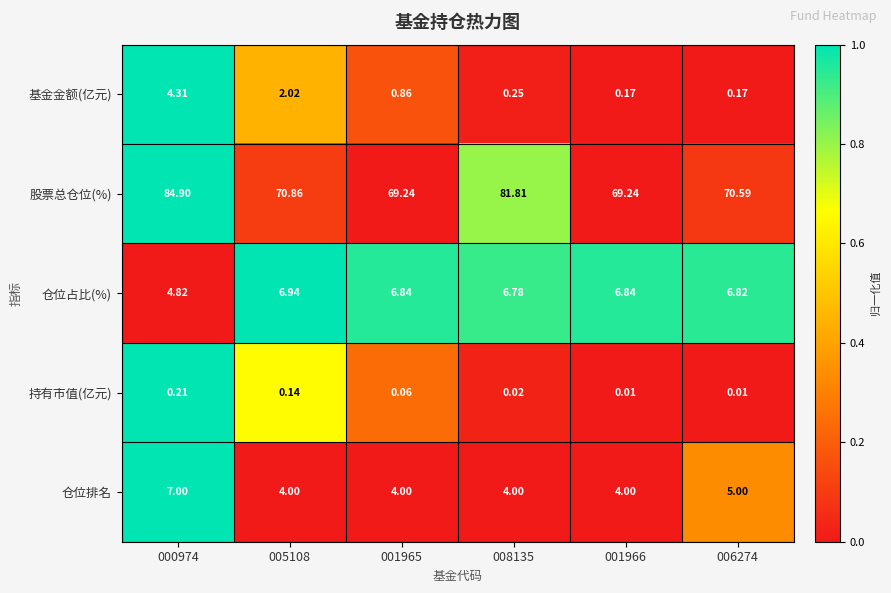

At 001966, list the series in order from smallest to largest.

持有市值(亿元), 基金金额(亿元), 仓位排名, 仓位占比(%), 股票总仓位(%)